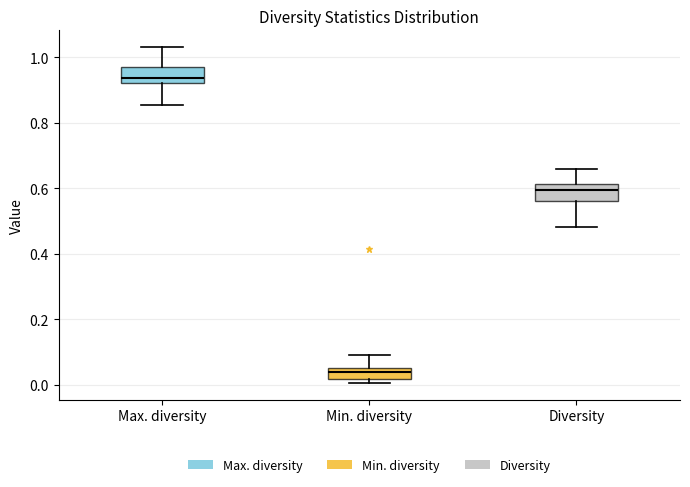

Which box has the lowest median line?

Min. diversity